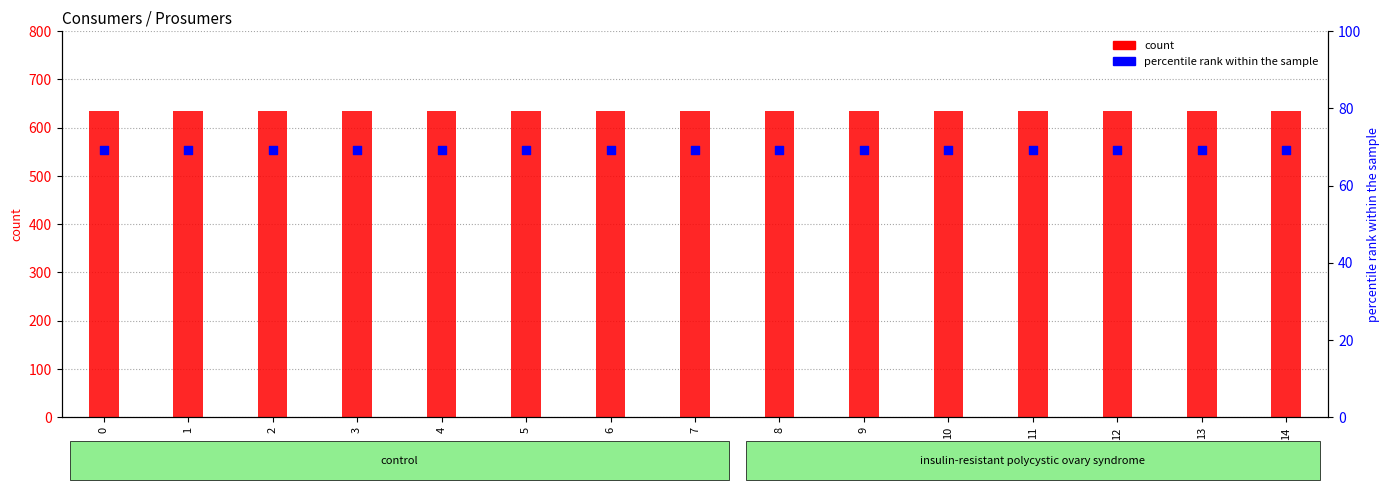

At how many categories does at least one series exceed 554?

15